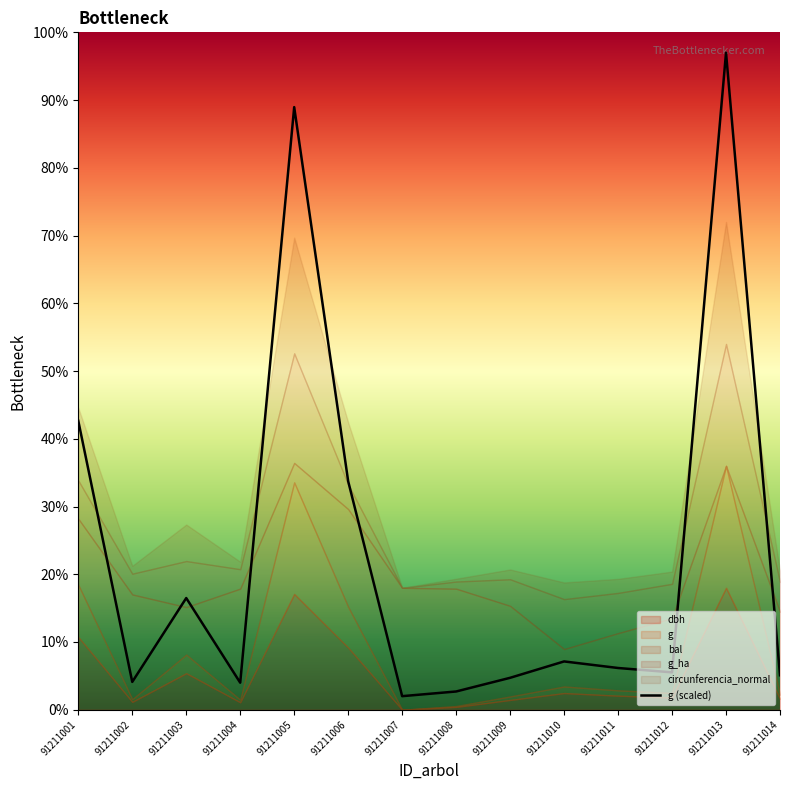

Which label corresponds to the smallest value in the chart?

91211007